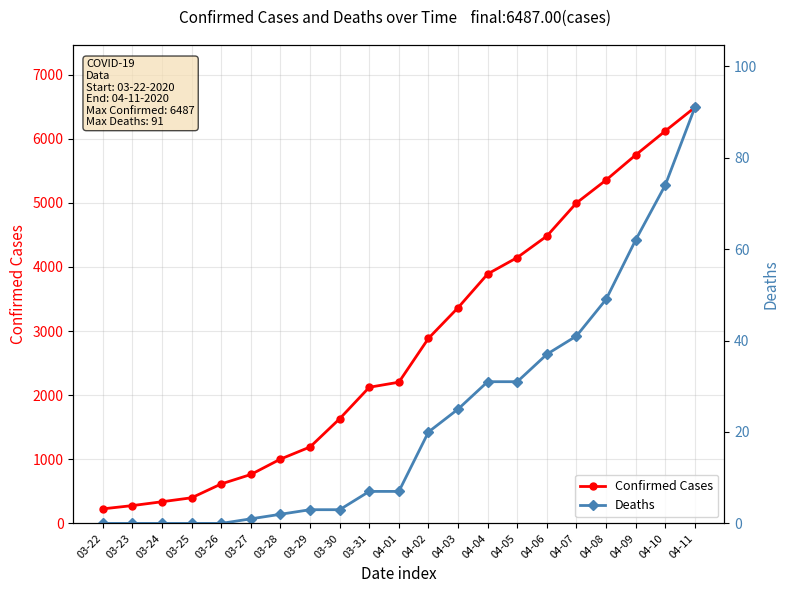

Which series changed the most between 03-30 and 04-04?

Confirmed Cases